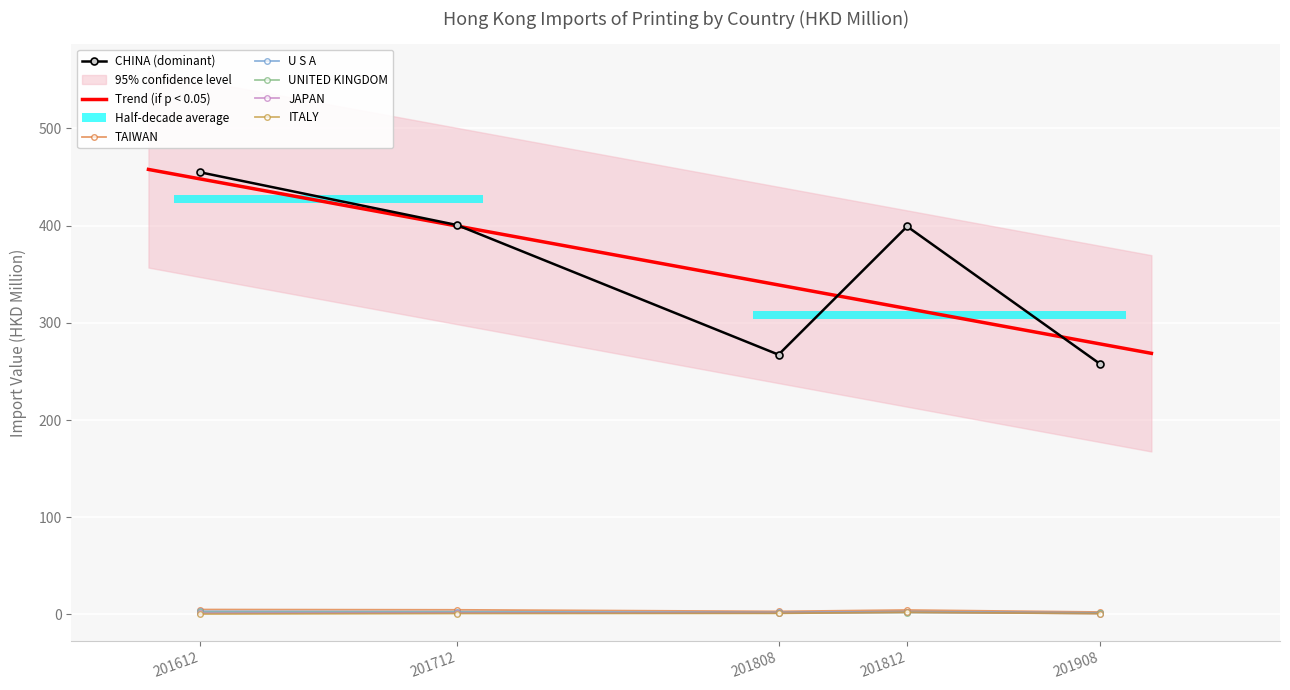

True or false: CHINA (dominant) and TAIWAN intersect in this chart.

False